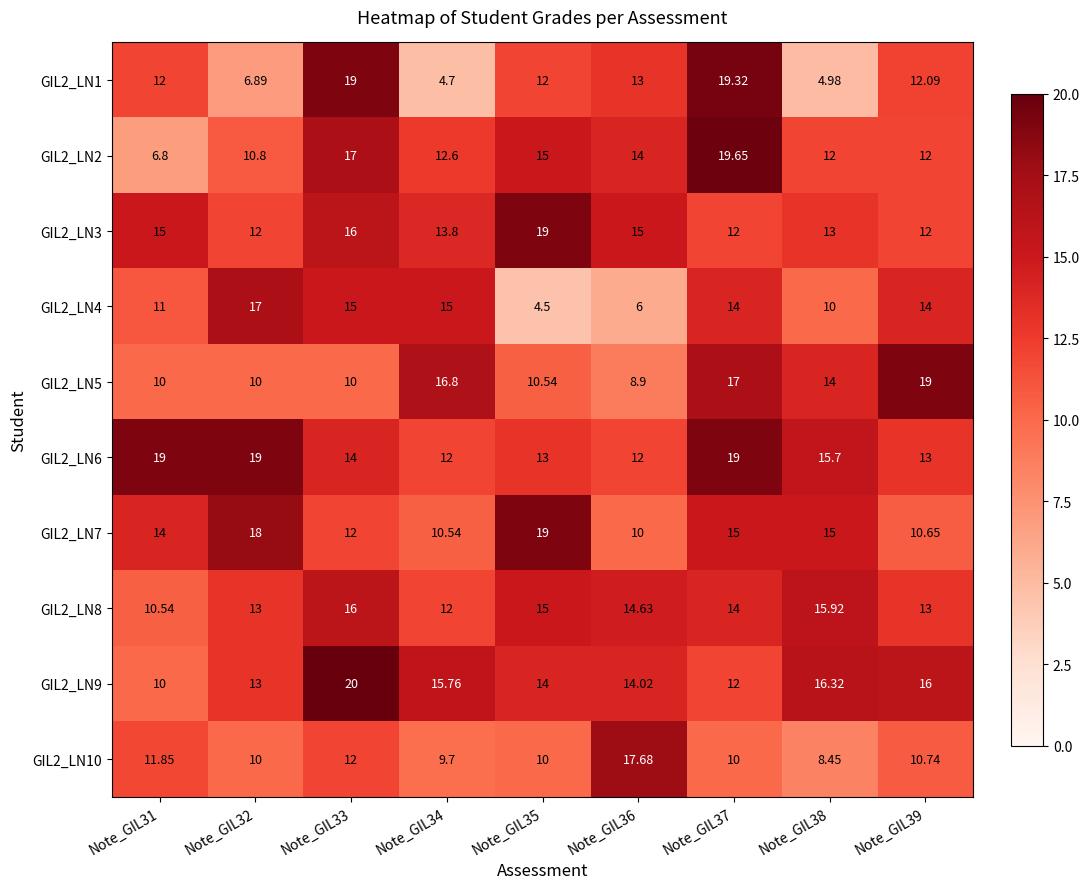

What is the minimum value shown in the chart?

4.5